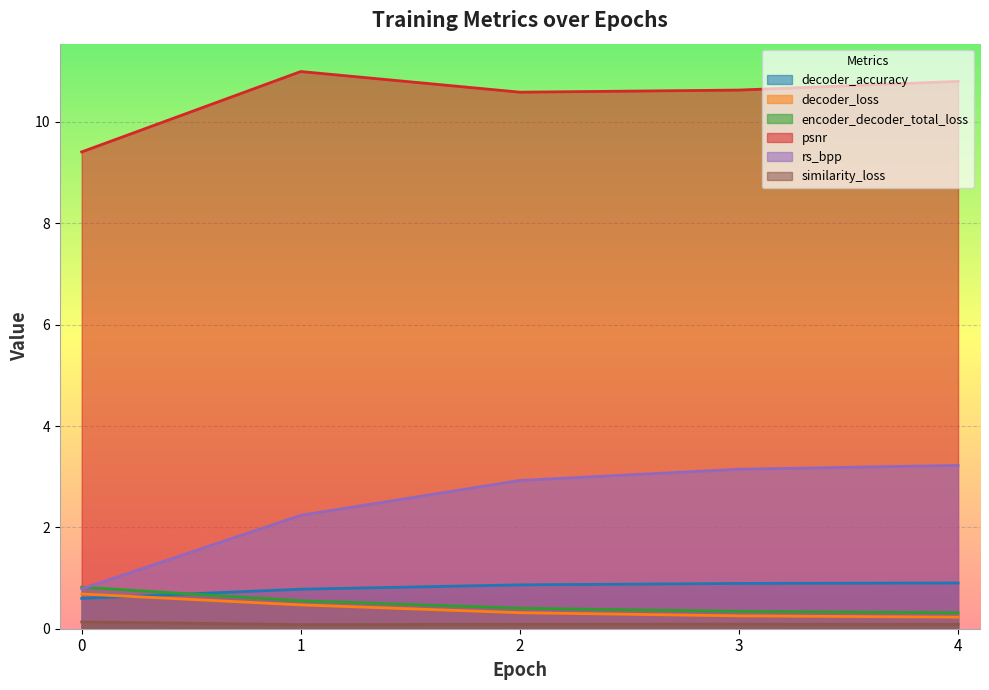

What is the value of the psnr point at the 4th from the left?

10.6